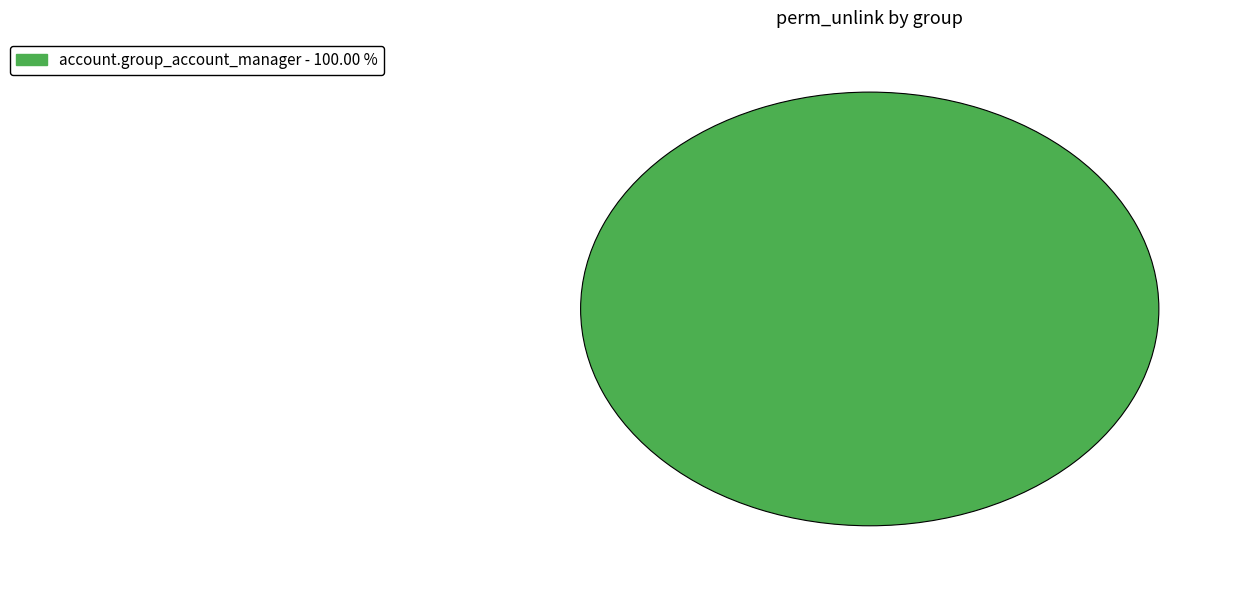

Is there a majority slice in this chart?

Yes